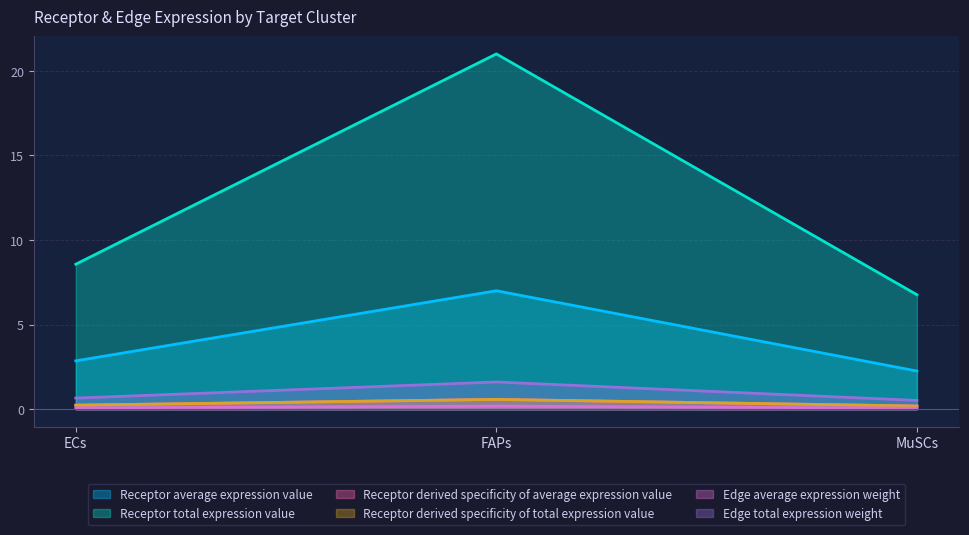

How many distinct data groups are displayed?

6